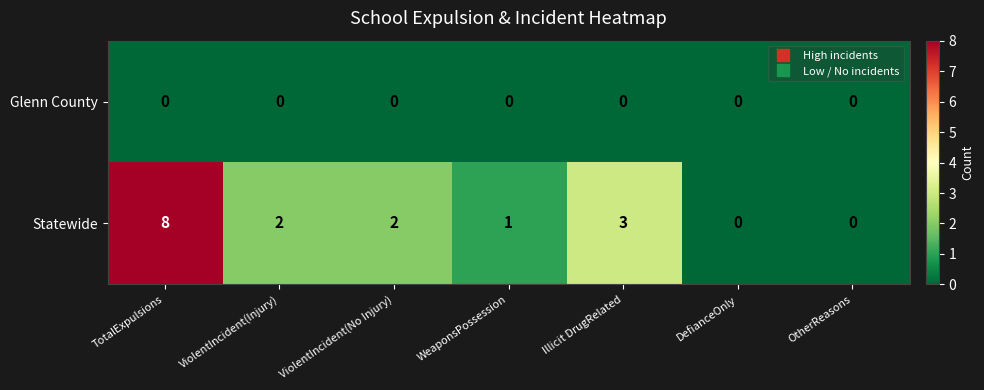

Which series has the widest spread of values?

Statewide